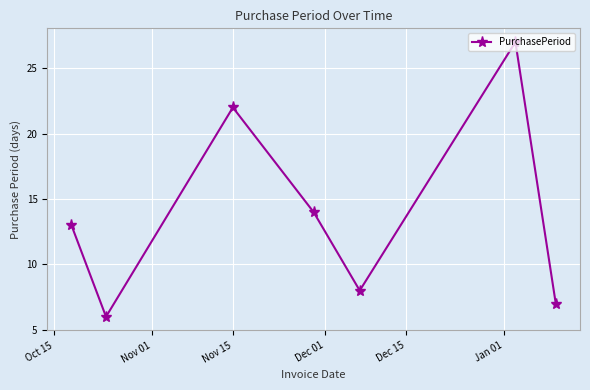

What is the average value?

14